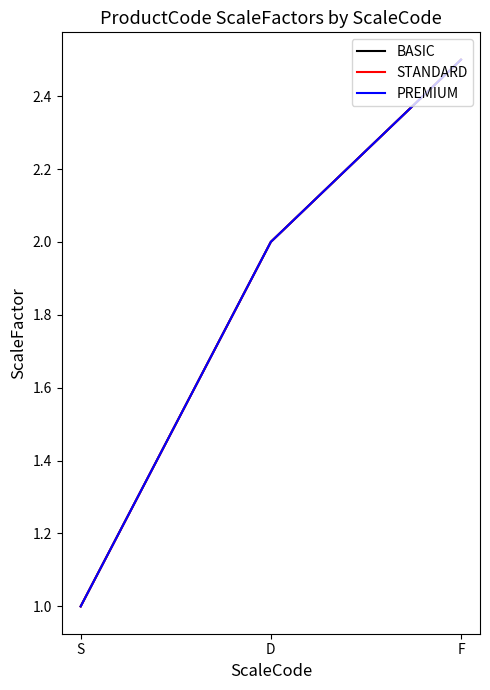

At how many categories does at least one series exceed 1?

2